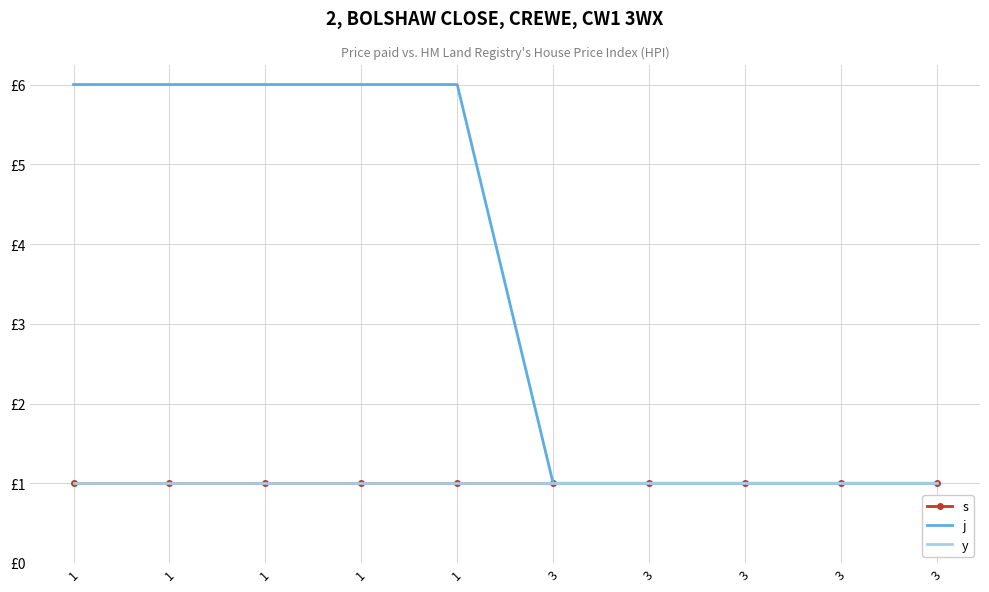

What is the value of the j point at the 2nd from the left?

6